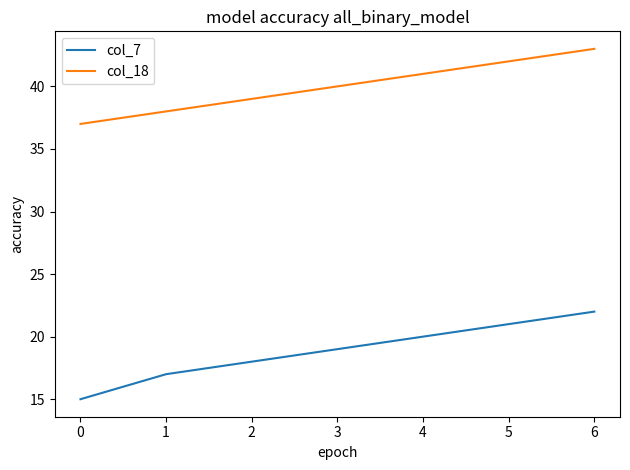

What is the spread (max minus min) of values at 1?

21